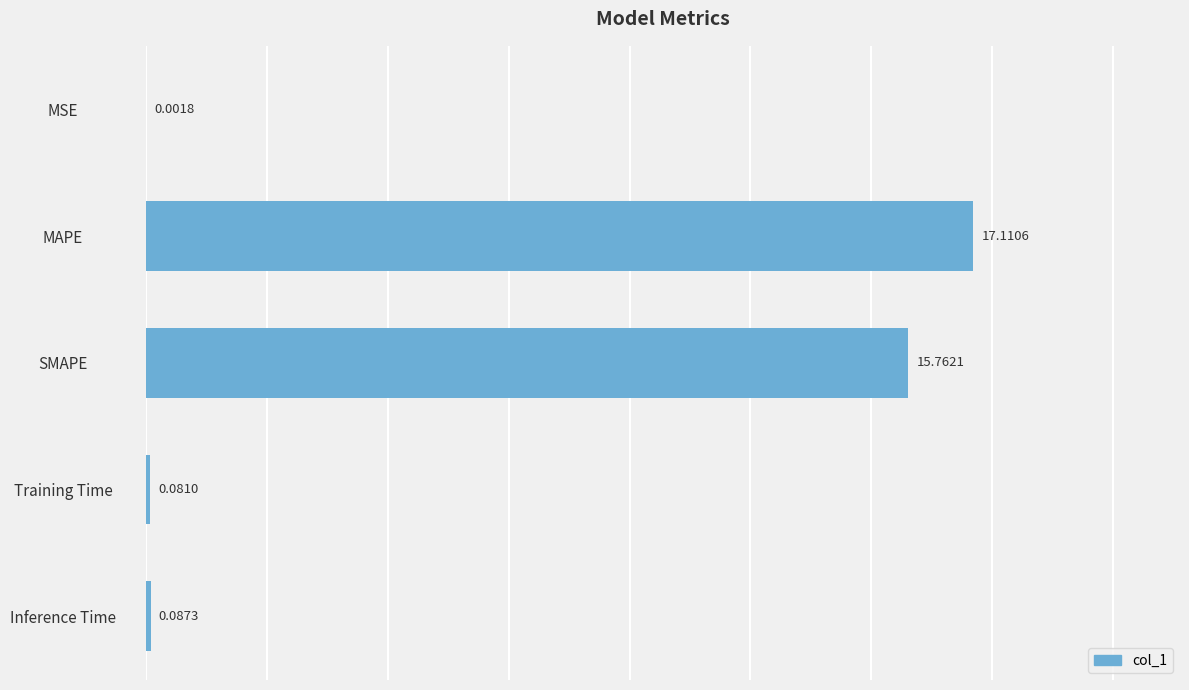

What is the sum of the values at MSE and SMAPE?

15.8